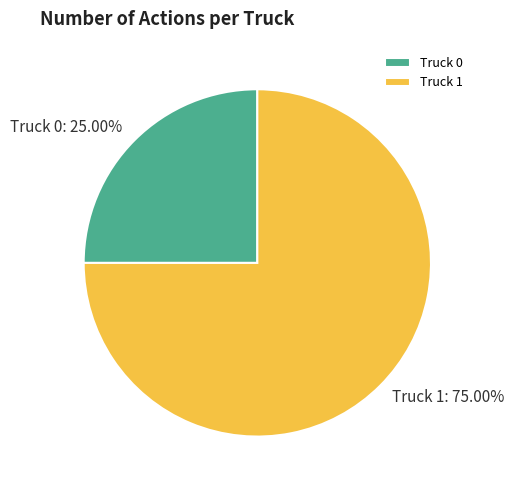

To the nearest percent, what percentage of the pie is Truck 1?

75%